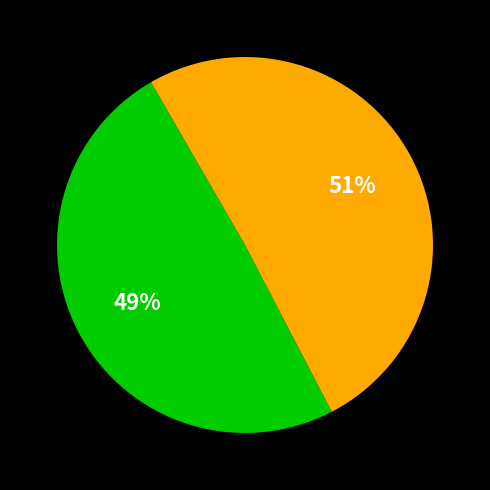

To the nearest percent, what is the average slice percentage?

50%